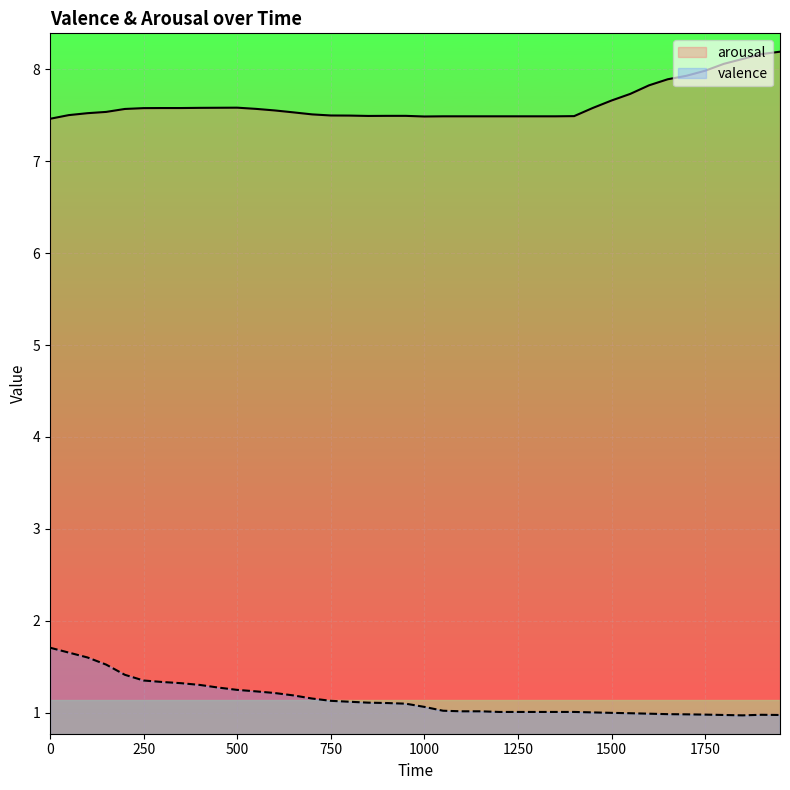

Which label corresponds to the smallest value in the chart?

1850